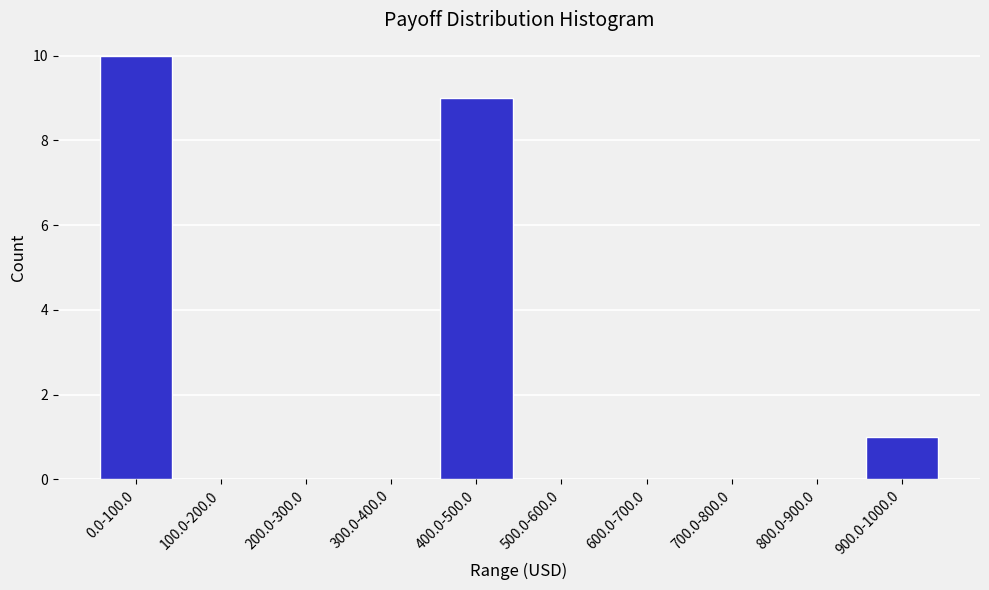

Reading left to right, what are all the values shown in this chart?

0.0-100.0=10	100.0-200.0=0	200.0-300.0=0	300.0-400.0=0	400.0-500.0=9	500.0-600.0=0	600.0-700.0=0	700.0-800.0=0	800.0-900.0=0	900.0-1000.0=1